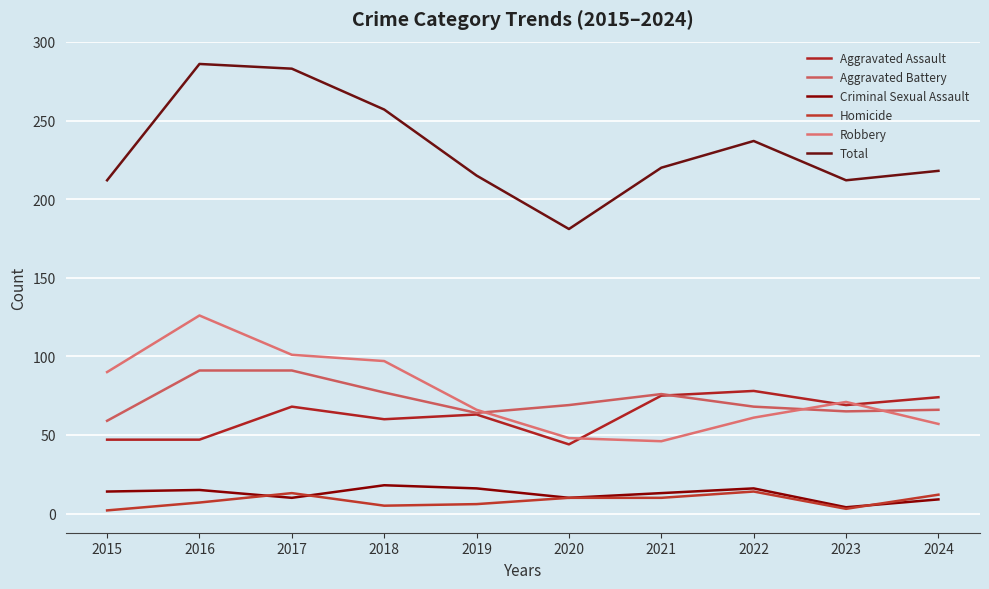

Which series has the largest total across all categories?

Total